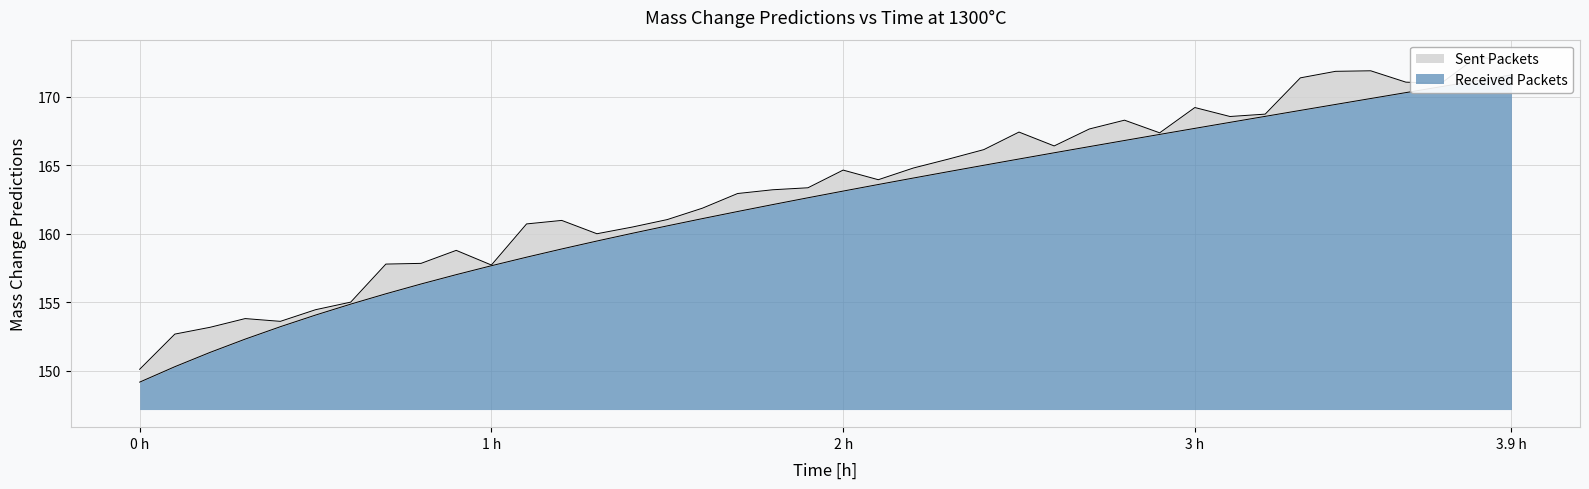

What is the minimum value shown in the chart?

149.2